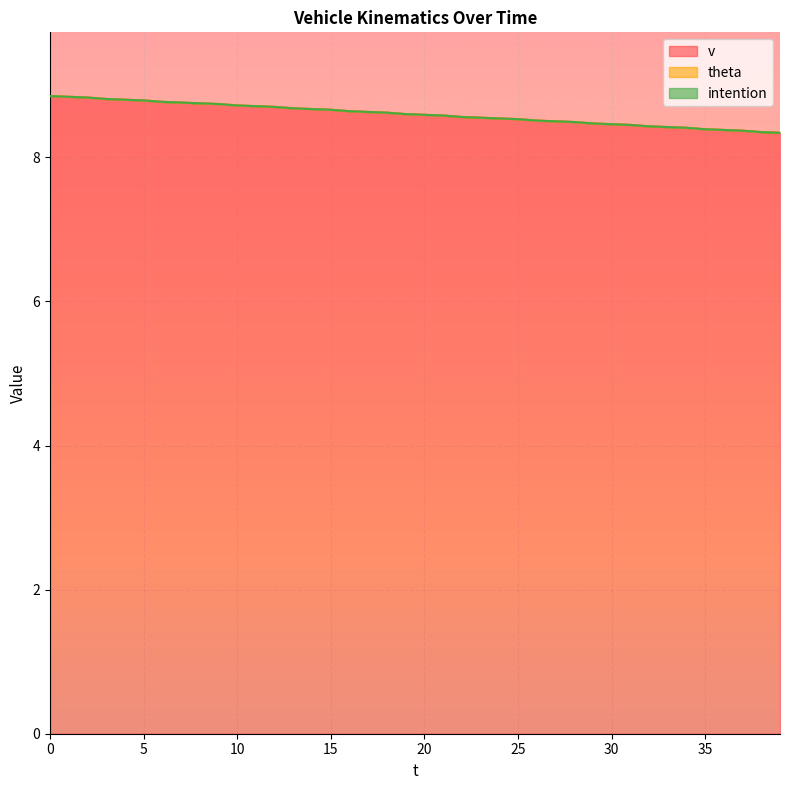

True or false: v and intention intersect in this chart.

False